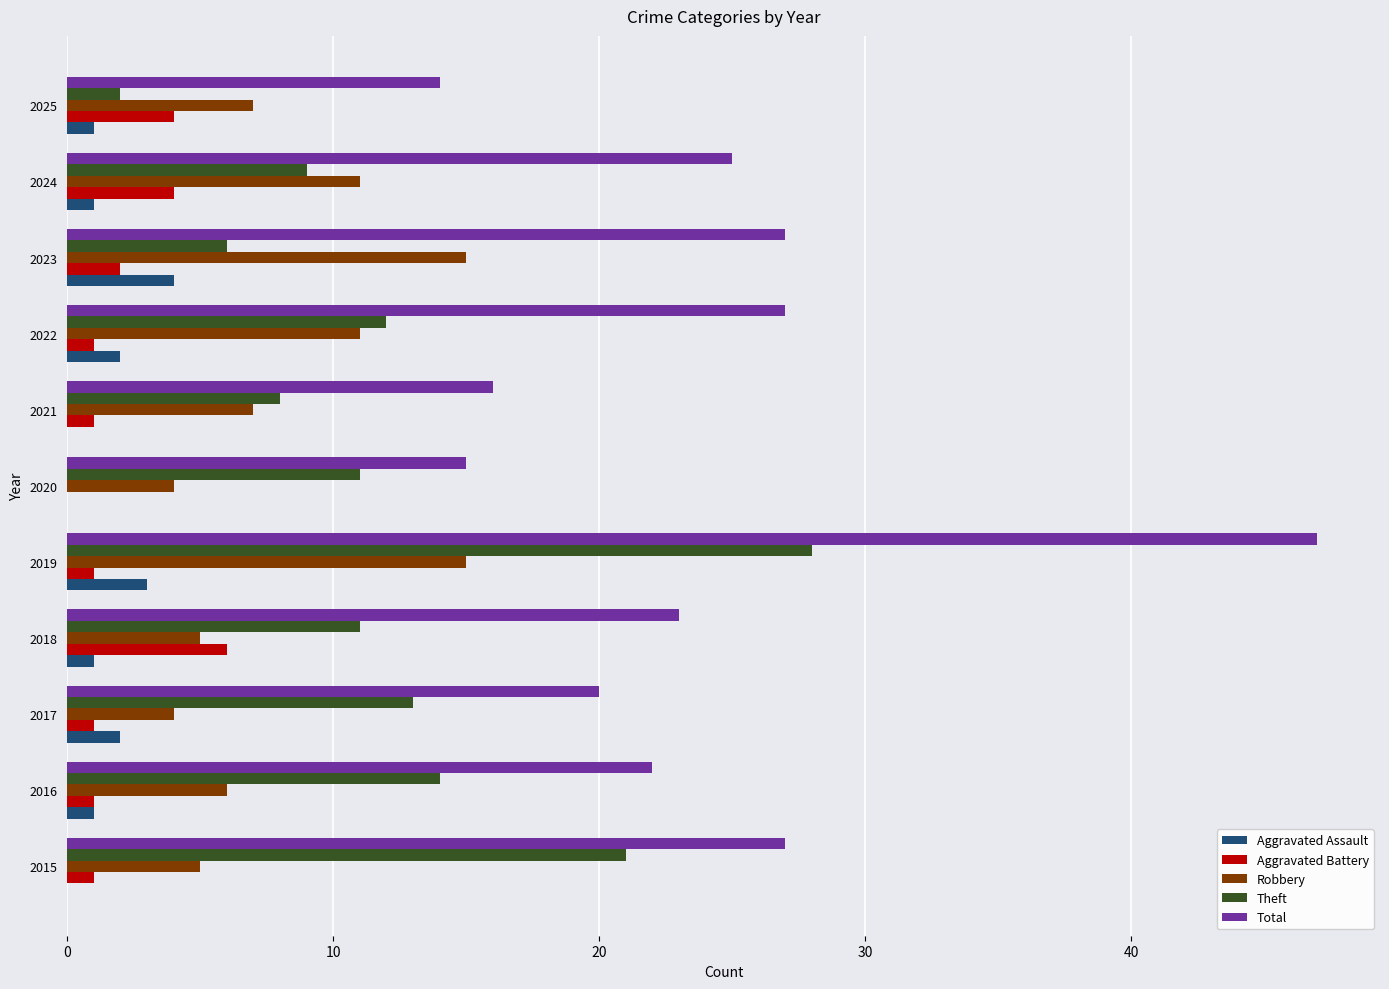

What is the sum of the Aggravated Assault values at 2022 and 2016?

3